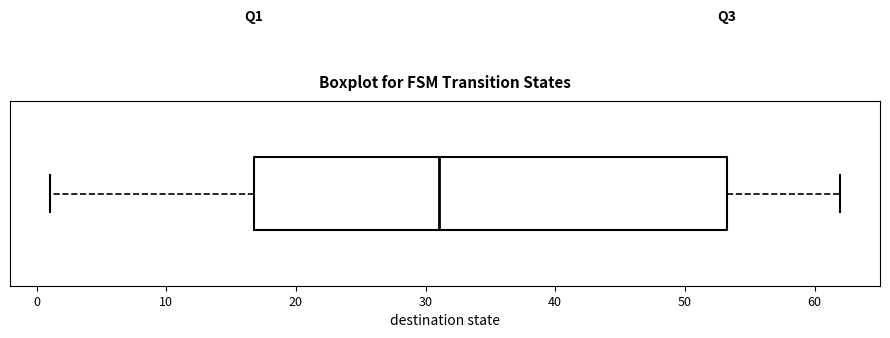

Transcribe this box plot: give where the median line is, the range the box spans, and where the two whiskers end, as read against the x-axis. The values are not printed on the chart, so give them approximately, as read against the axis.

median 31, box 17 to 53, whiskers 1 to 62